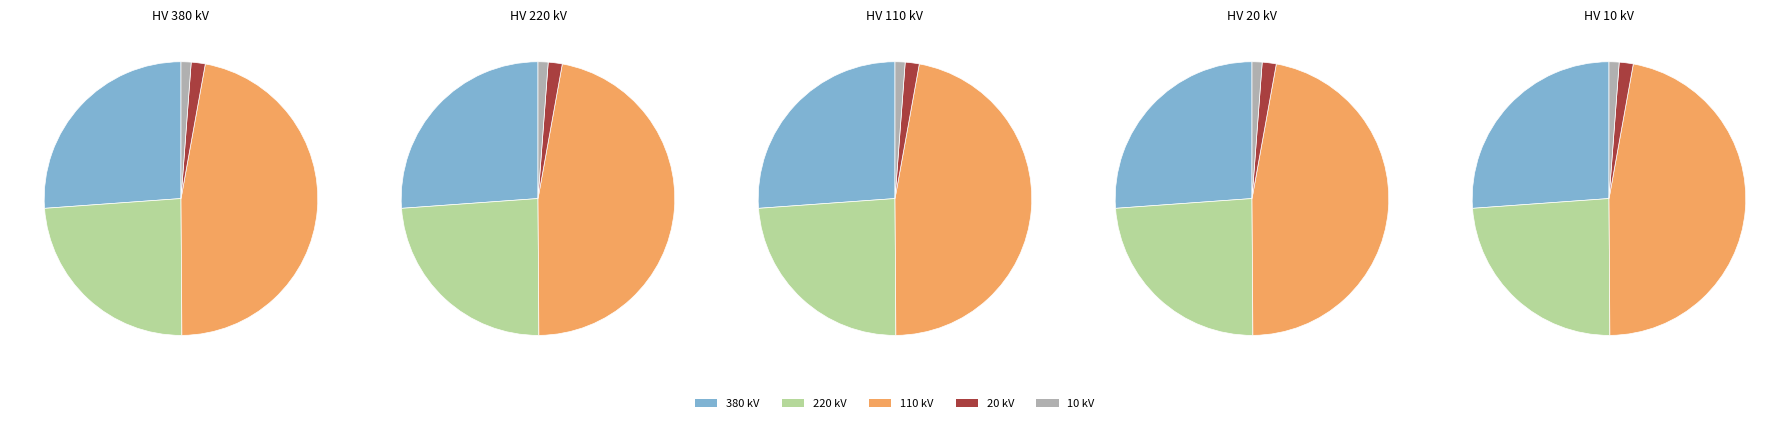

What percentage is the 20 slice, to the nearest percent?

1%